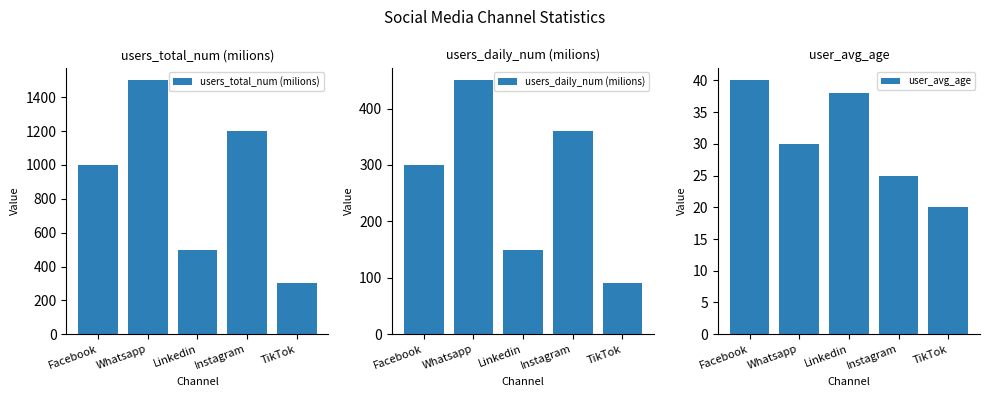

What is the label of the 2nd bar from the left?

Whatsapp